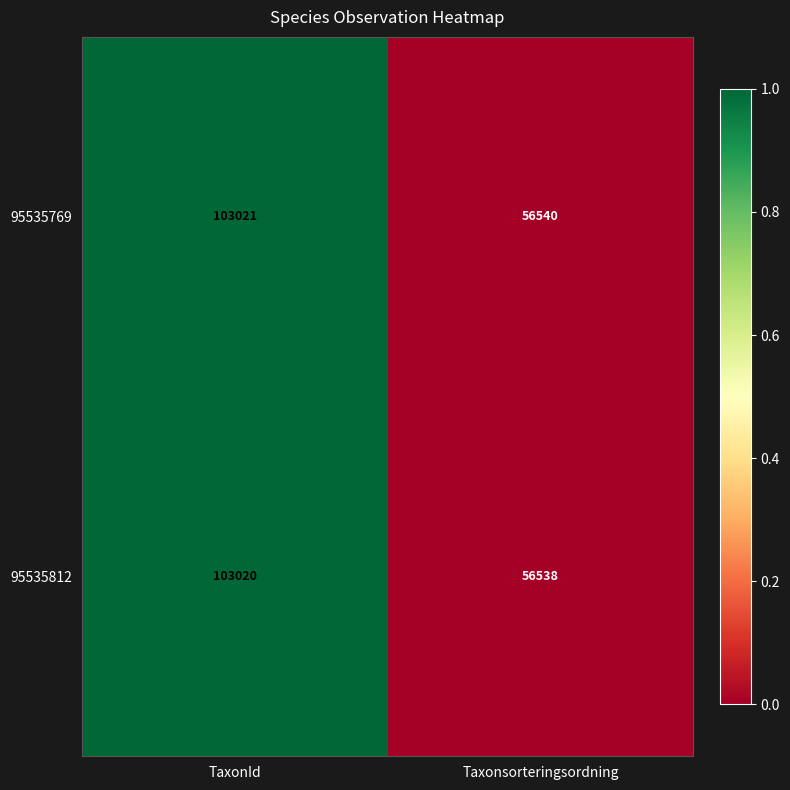

List the series in order of their peak value, lowest first.

95535812, 95535769